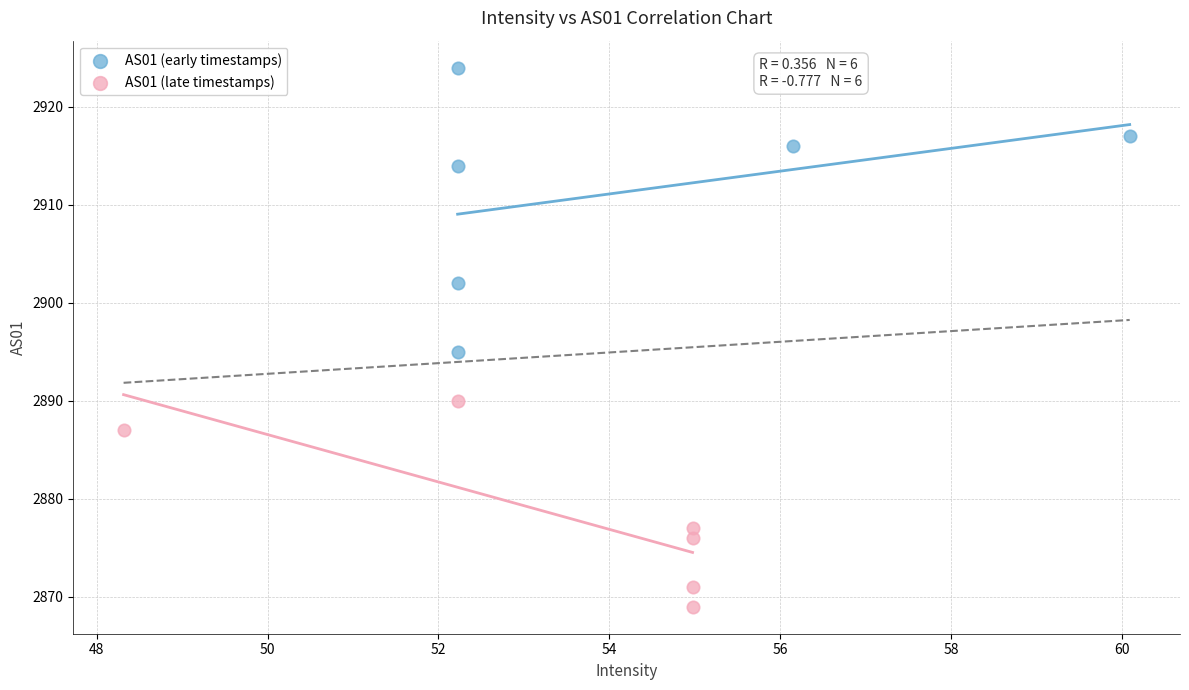

Which series has the widest spread of Y values?

AS01 (early timestamps)